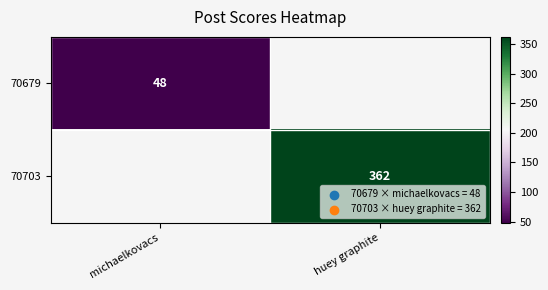

Which label corresponds to the largest value in the chart?

huey graphite